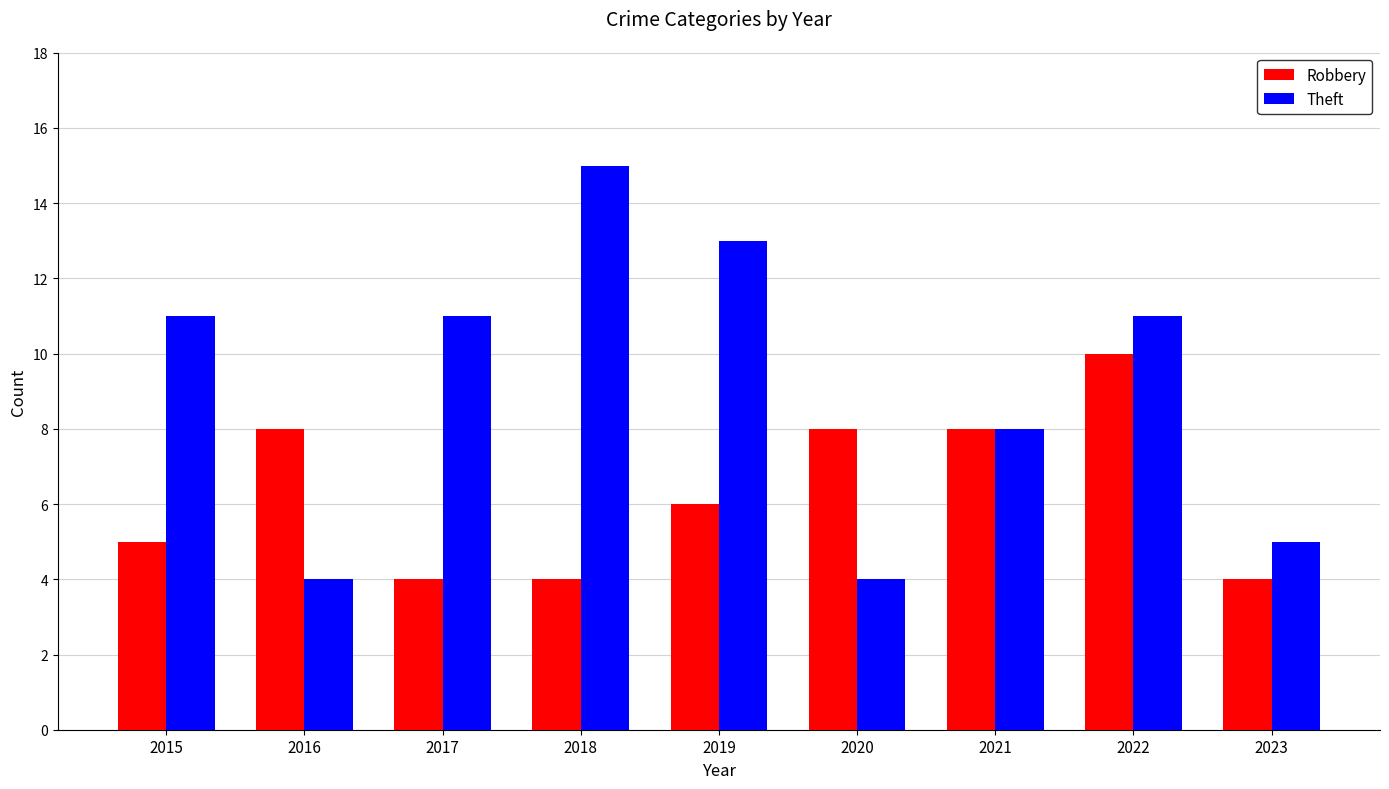

Where is Theft nearest to the value 9?

2021